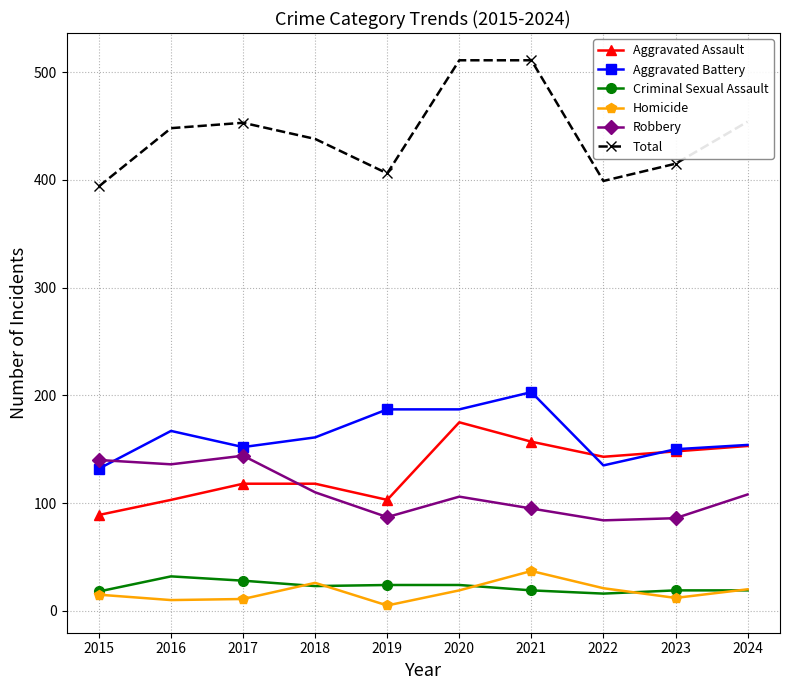

Which series has the largest range (max minus min)?

Total